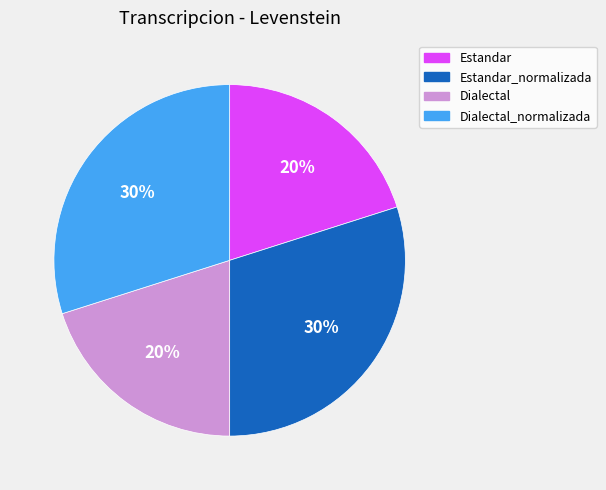

Count the number of slices in the pie.

4